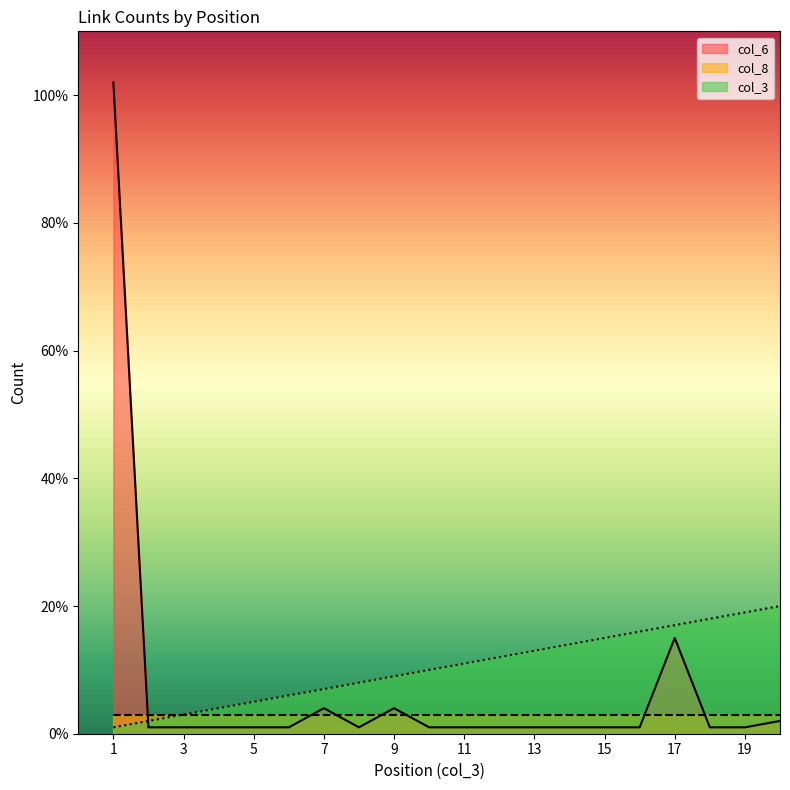

What is the total value across all series at 5?

6